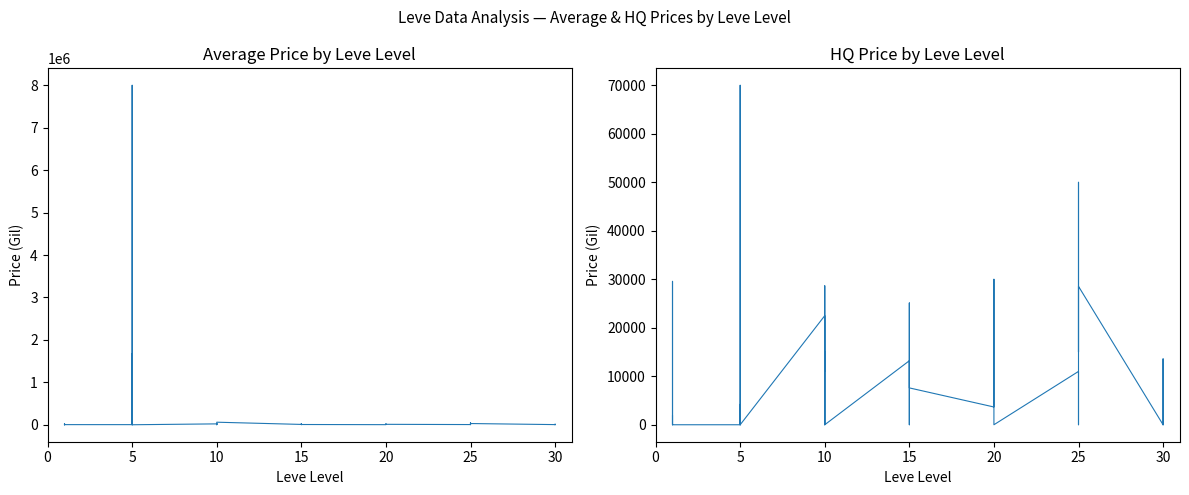

True or false: currentAveragePrice has more than 1 interior local peaks.

True